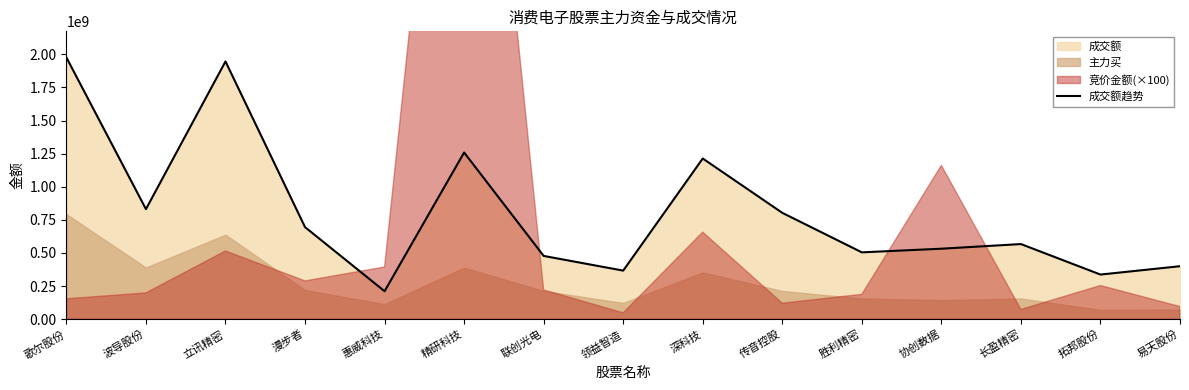

At which category does the chart reach its minimum across all series?

惠威科技